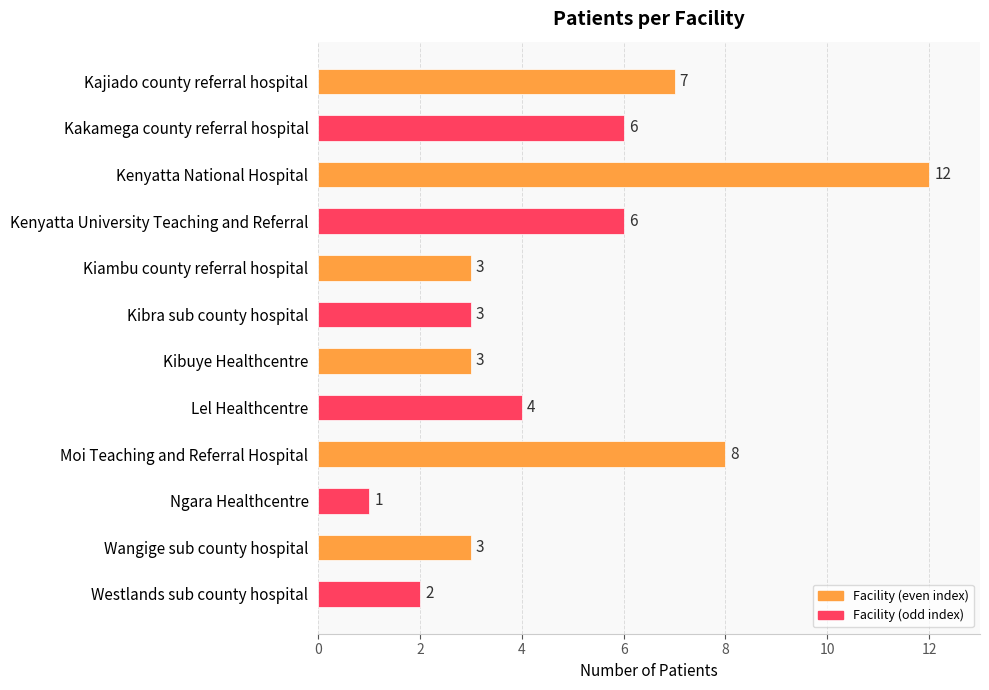

What is the change in value from Kakamega county referral hospital to Westlands sub county hospital?

-4